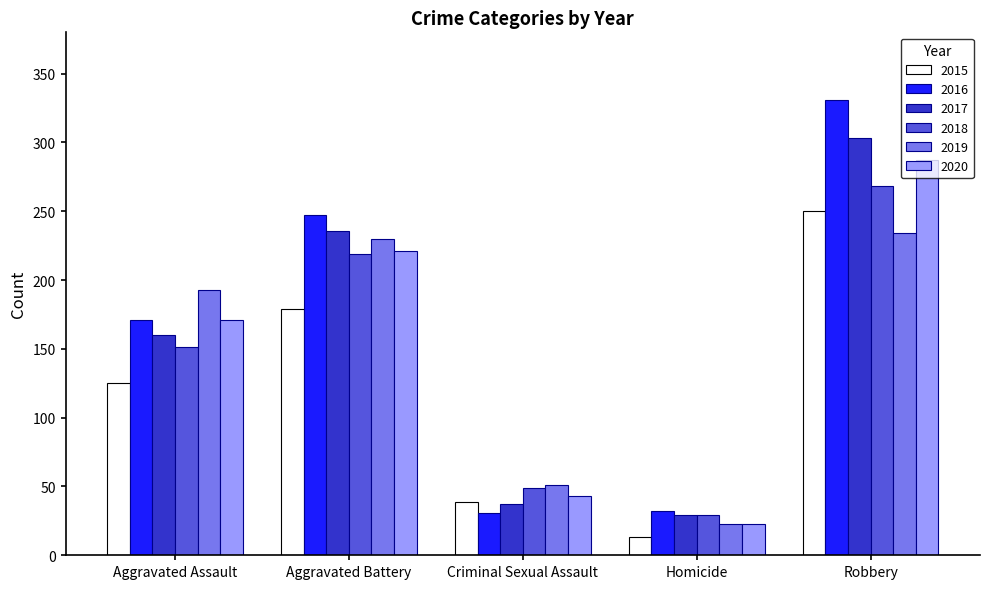

What is the label of the 3rd bar from the left?

Criminal Sexual Assault